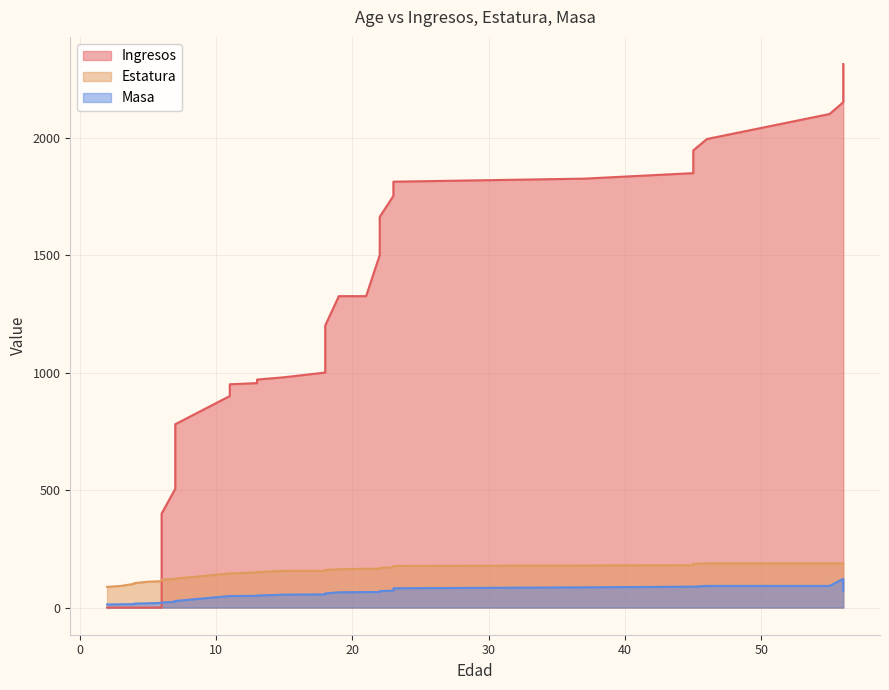

What is the value of the Estatura point at the 25th from the left?

171.0